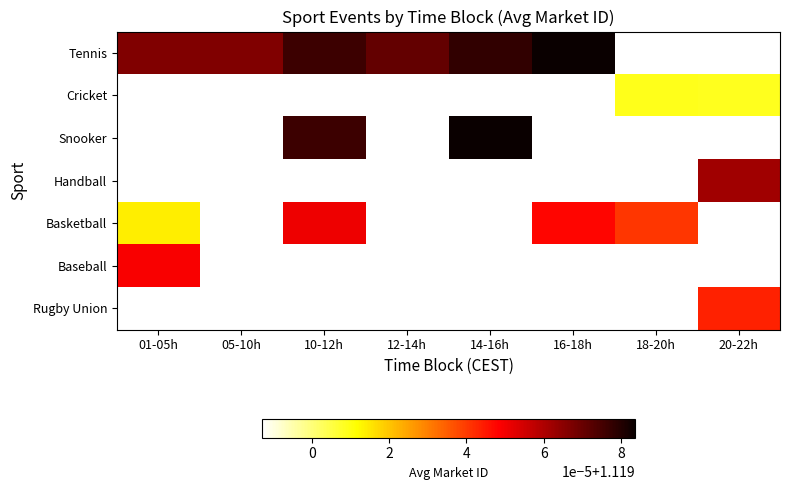

Where is Basketball nearest to the value 1?

20-22h